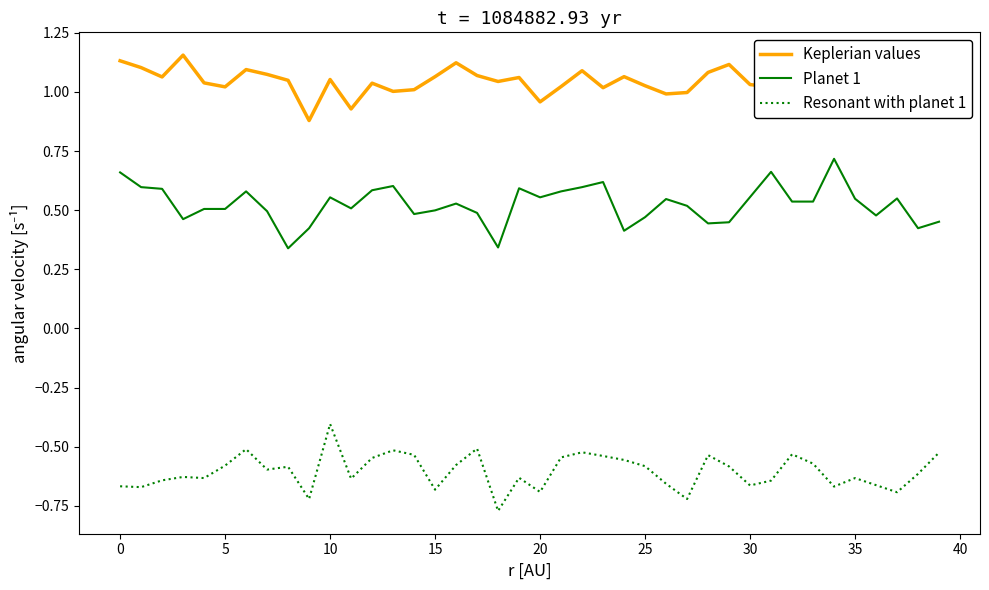

Rank the series by their average value, from highest to lowest.

Keplerian values, Planet 1, Resonant with planet 1